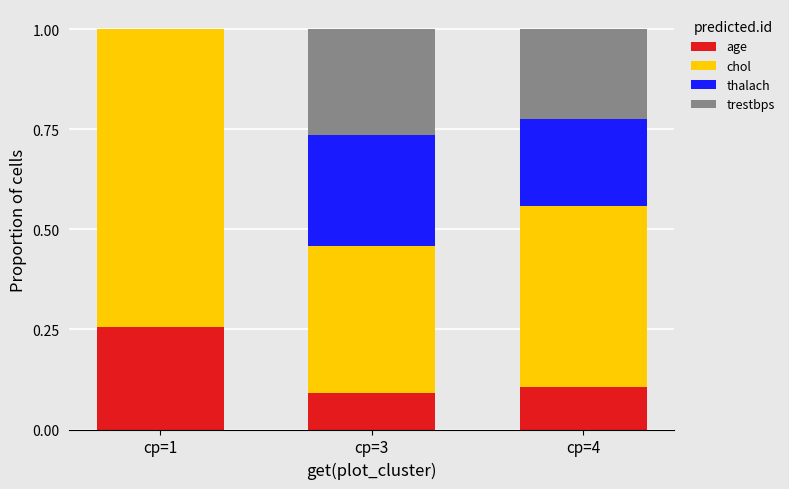

Does the chart contain stacked bars?

Yes